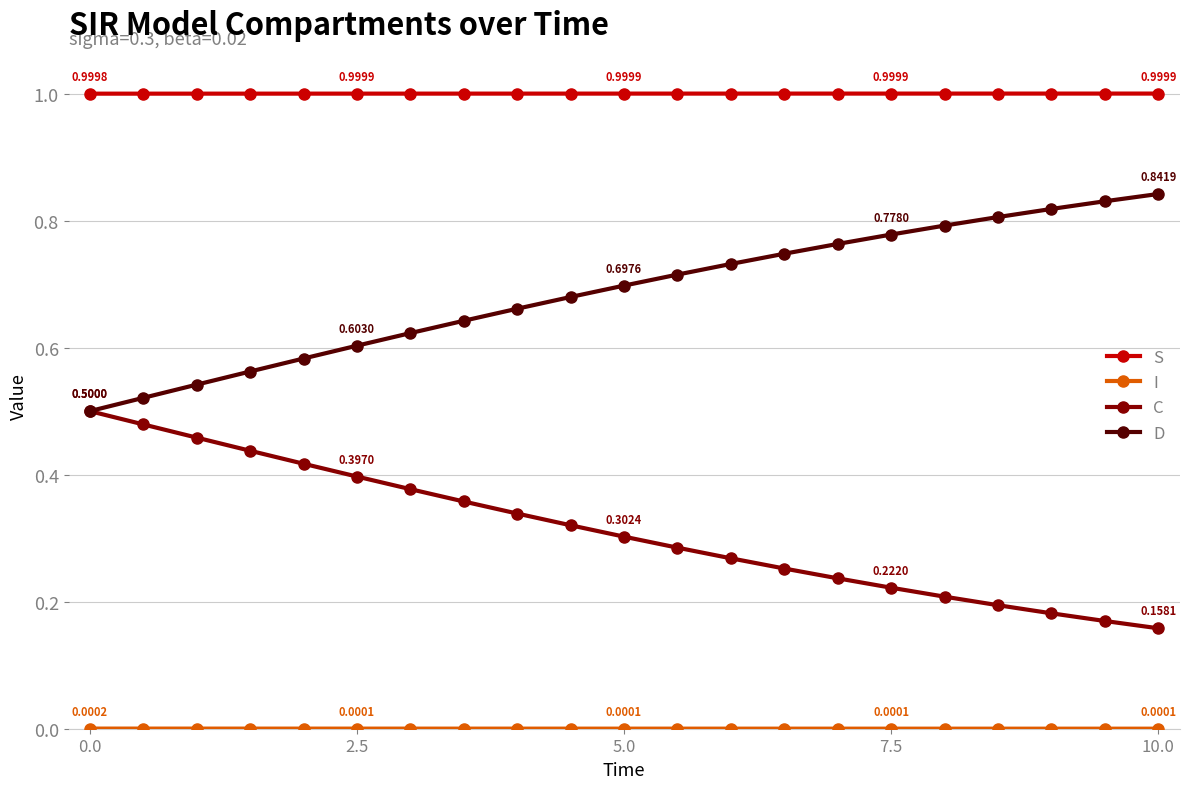

Which series has the largest total across all categories?

S